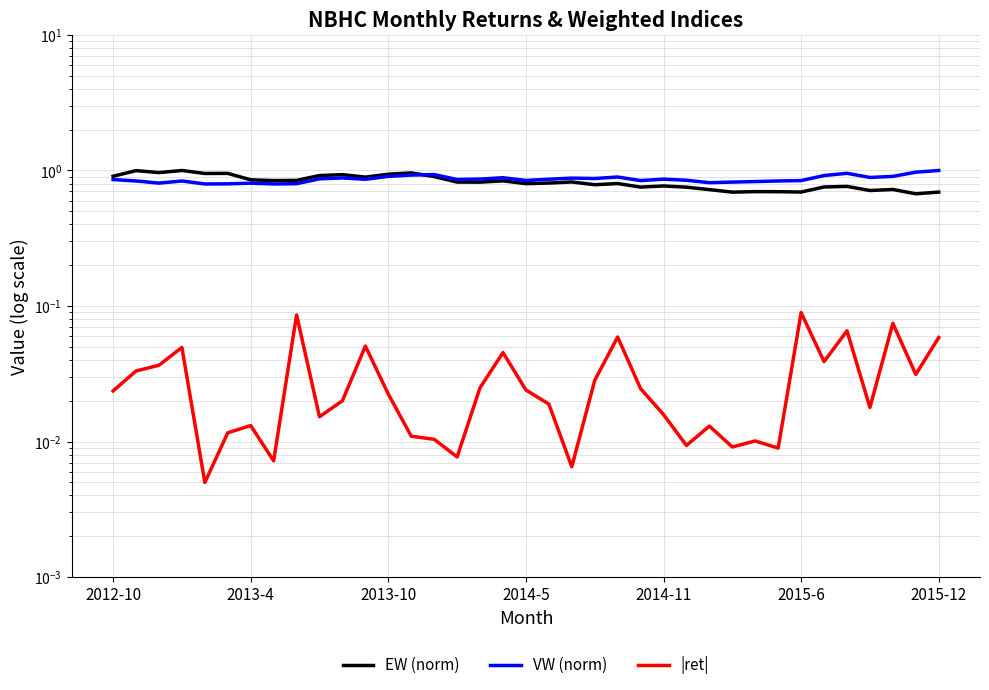

True or false: EW (norm) has a value of 0.5 at 31.

False